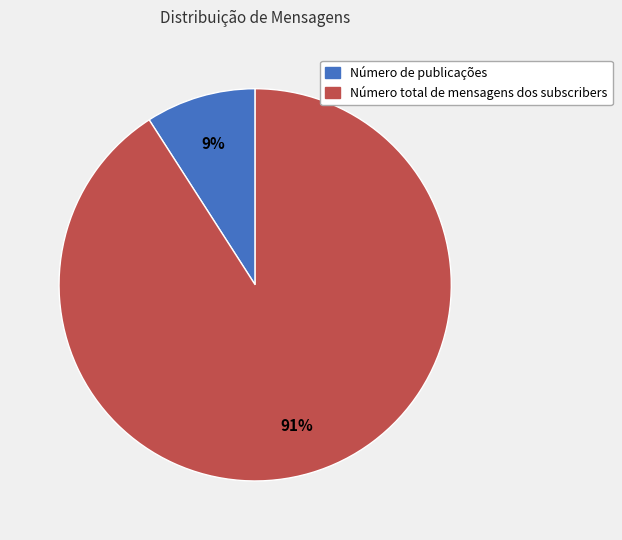

Combined, do Número de publicações and Número total de mensagens dos subscribers account for over 50%?

Yes